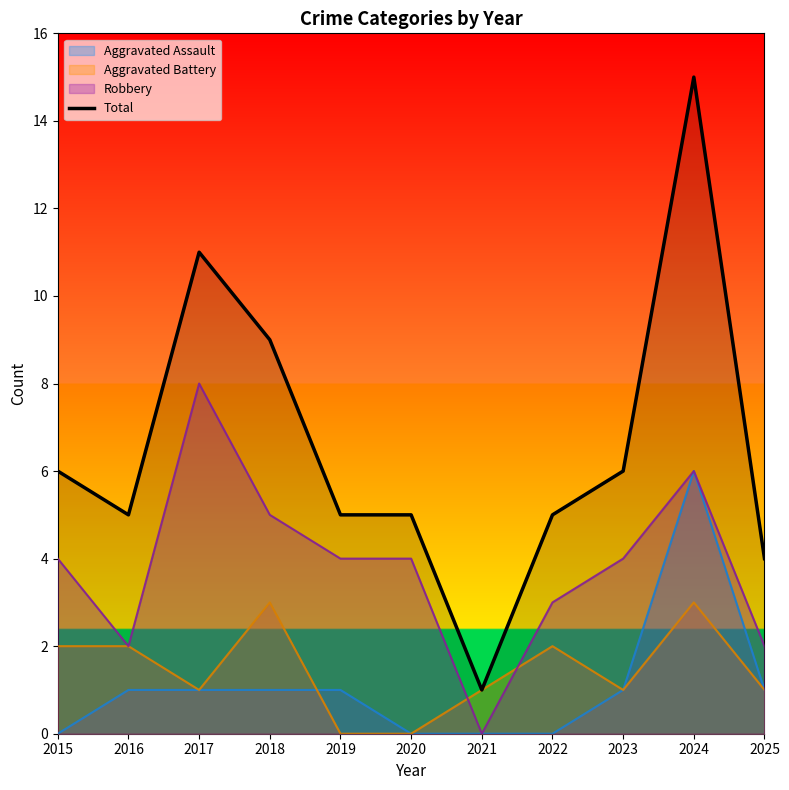

The chart shows a value of 2 at 2022. True or false?

False